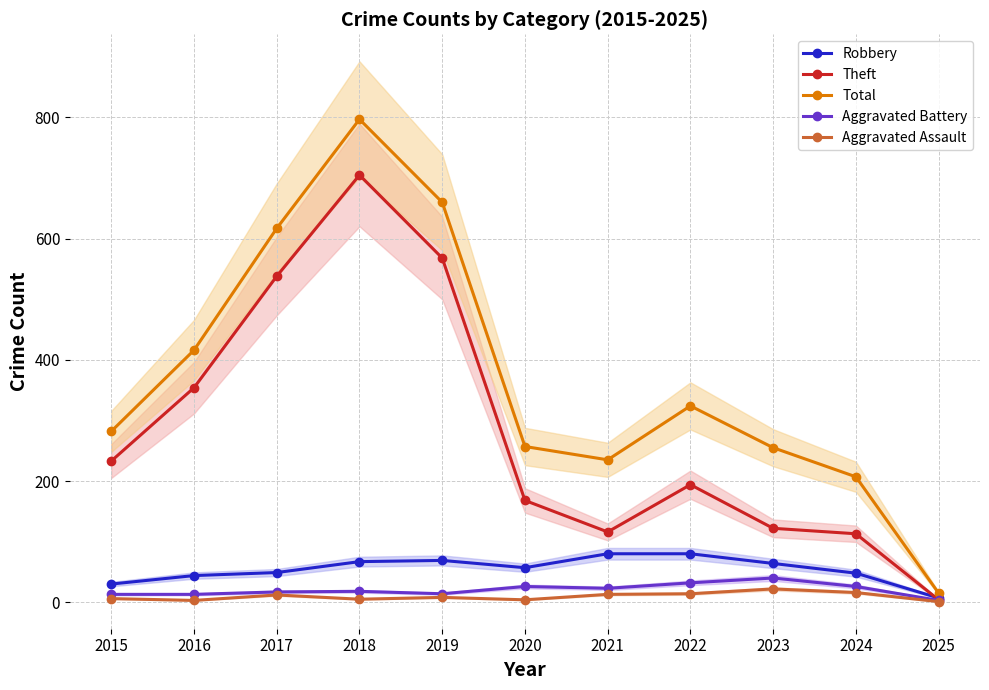

Reading left to right, extract all data points from this chart.

Robbery: 30	44	49	67	69	57	80	80	64	48	7
Theft: 233	354	538	705	568	168	116	194	122	113	4
Total: 282	416	617	797	660	257	235	324	255	207	15
Aggravated Battery: 13	13	17	18	14	26	23	32	40	26	3
Aggravated Assault: 6	3	12	5	8	4	13	14	22	16	1